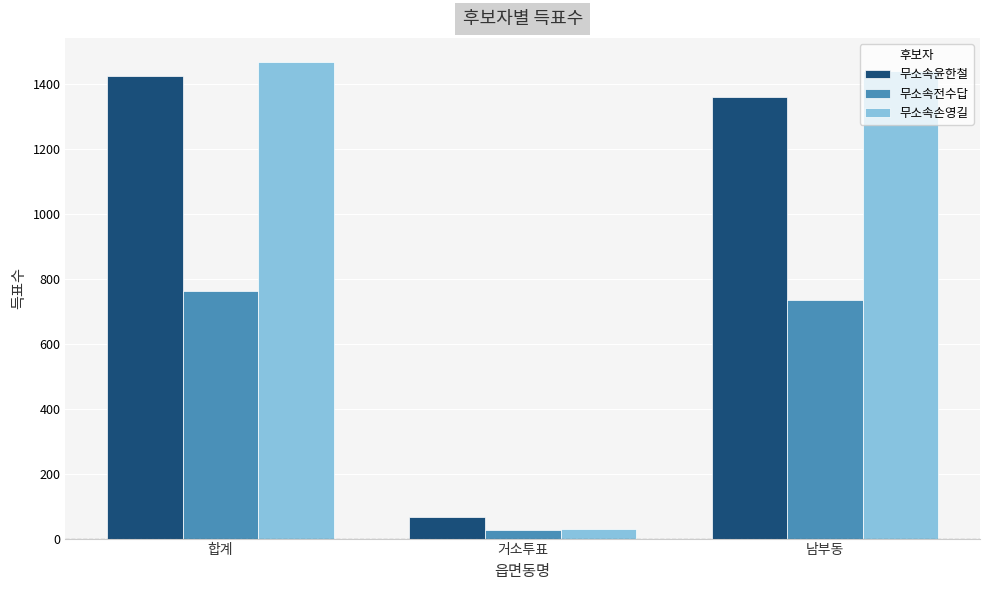

What is the difference between the maximum and minimum values in the 무소속윤한철 series?

1360